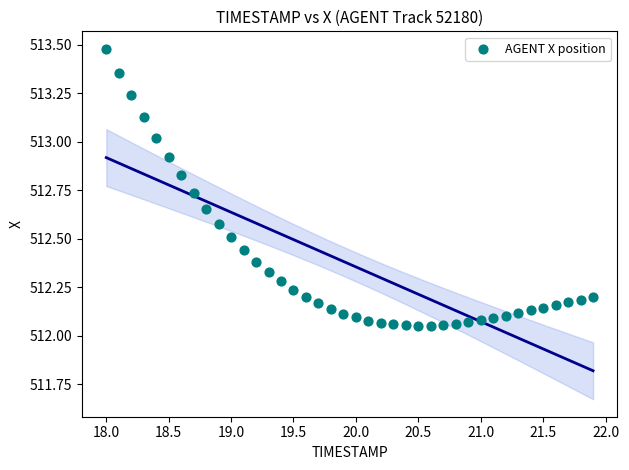

What is the range of X values (max minus min)?

3.9